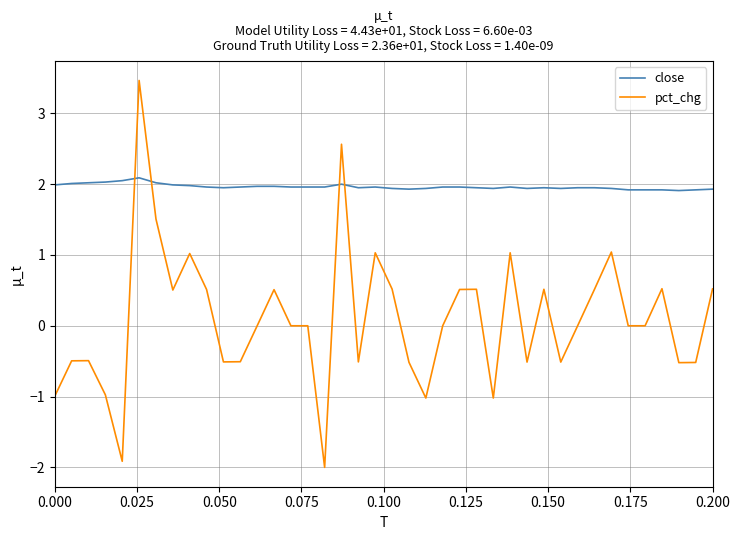

Which series has the largest range (max minus min)?

pct_chg